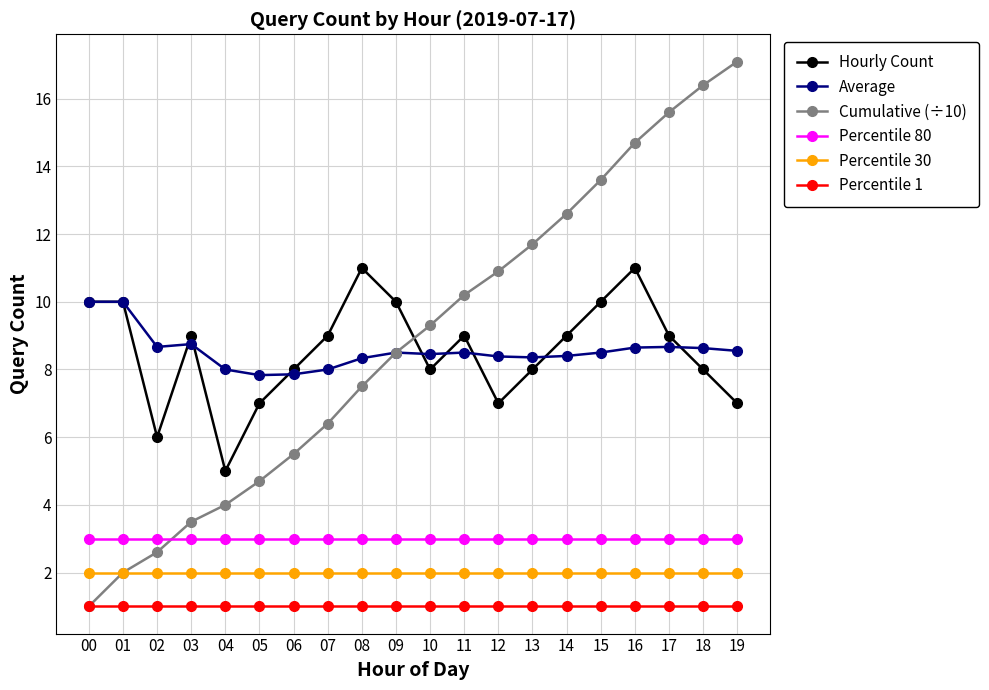

What are all the series names shown in the legend?

Hourly Count, Average, Cumulative (÷10), Percentile 80, Percentile 30, Percentile 1